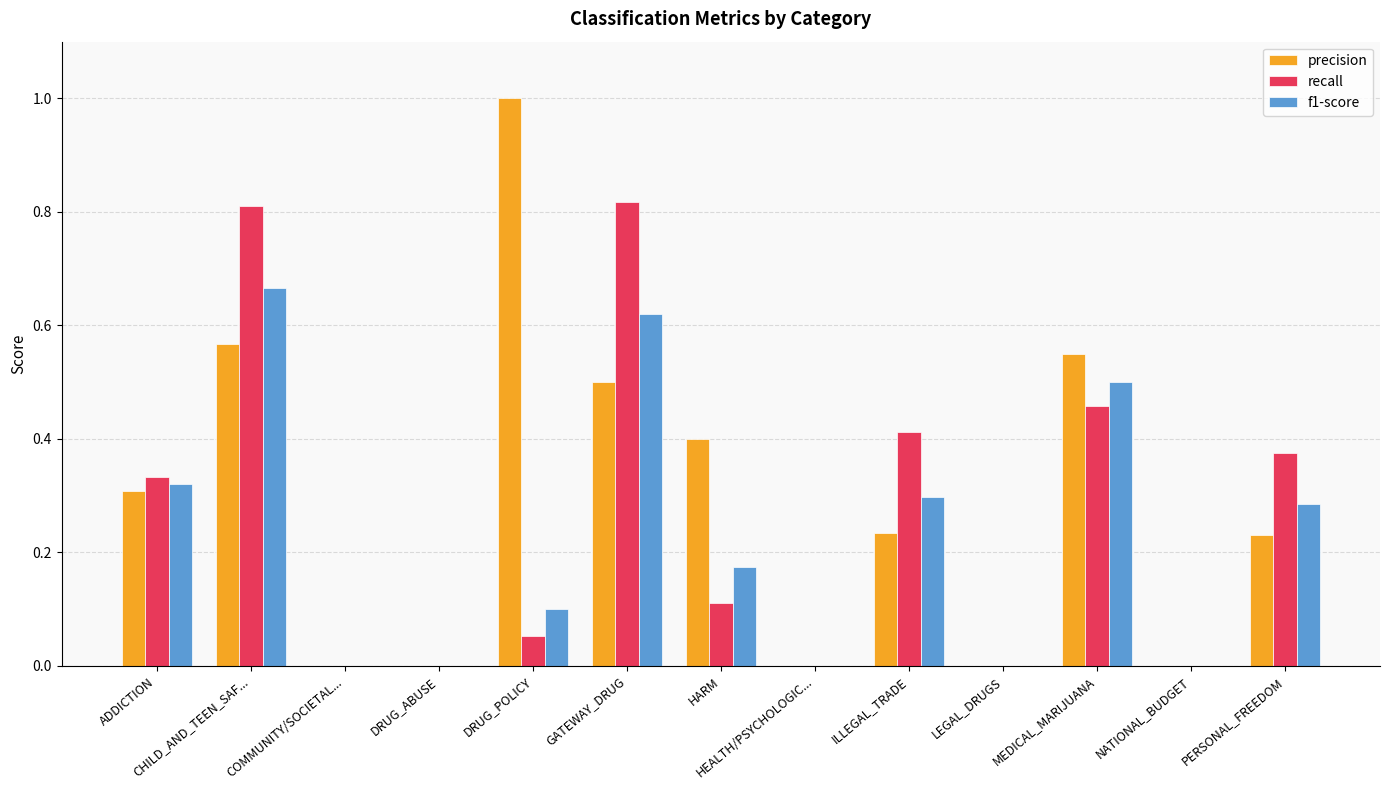

At which category is the sum across all series the highest?

CHILD_AND_TEEN_SAF...